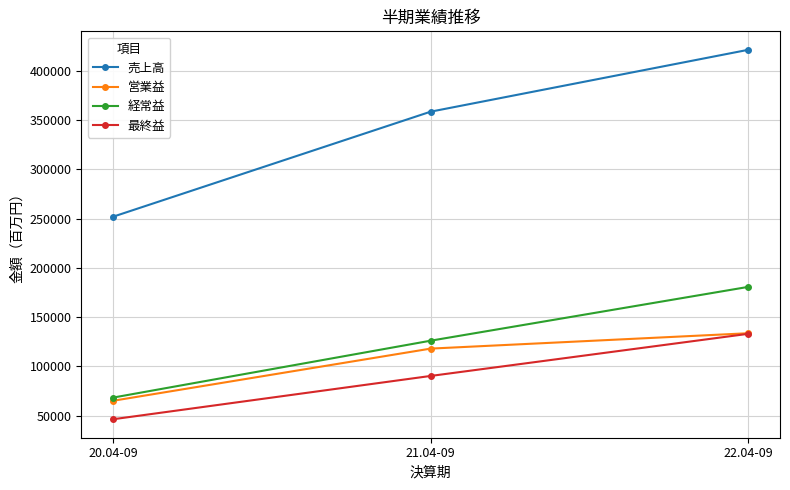

Which series has the largest total across all categories?

売上高